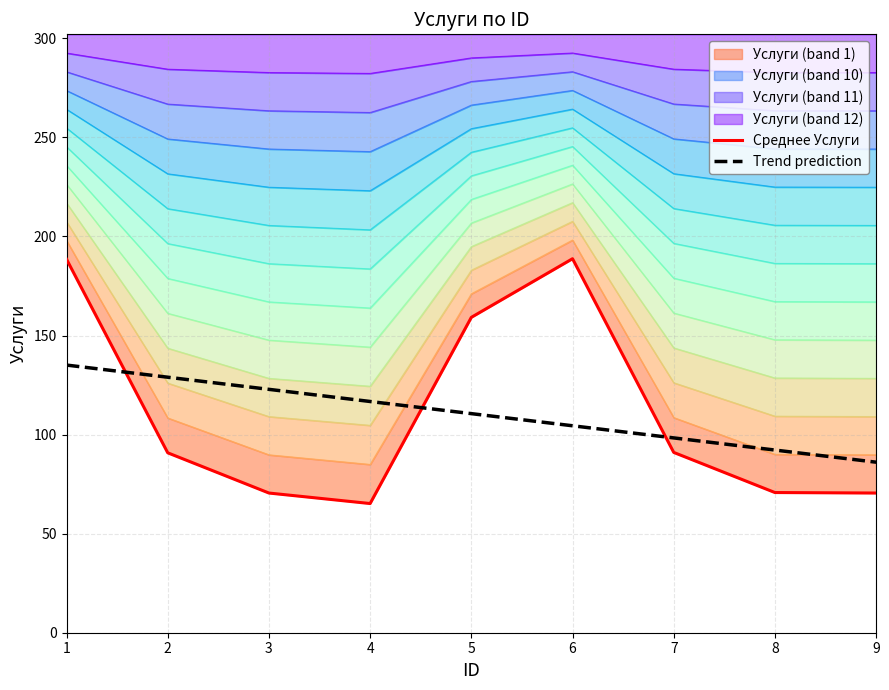

Reading right to left, list all the values displayed in this chart.

Среднее Услуги: 9=70.5	8=70.8	7=91.0	6=188.8	5=159.2	4=65.2	3=70.5	2=90.8	1=188.5
Trend prediction: 9=86.1	8=92.2	7=98.3	6=104.4	5=110.6	4=116.7	3=122.8	2=129.0	1=135.1